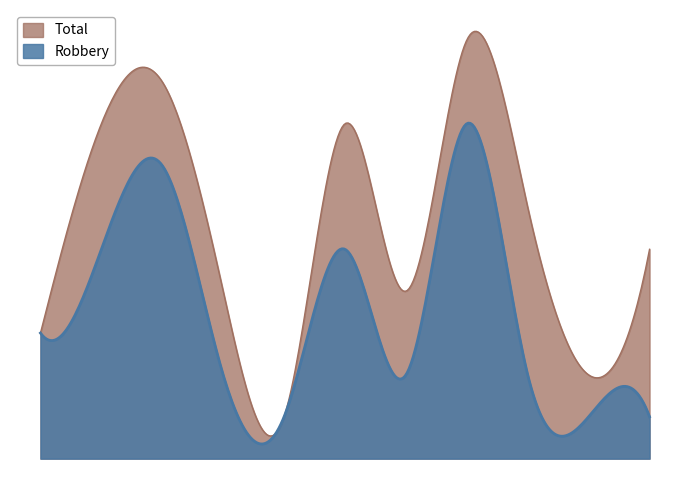

What is the total value across all series at 2017?

16